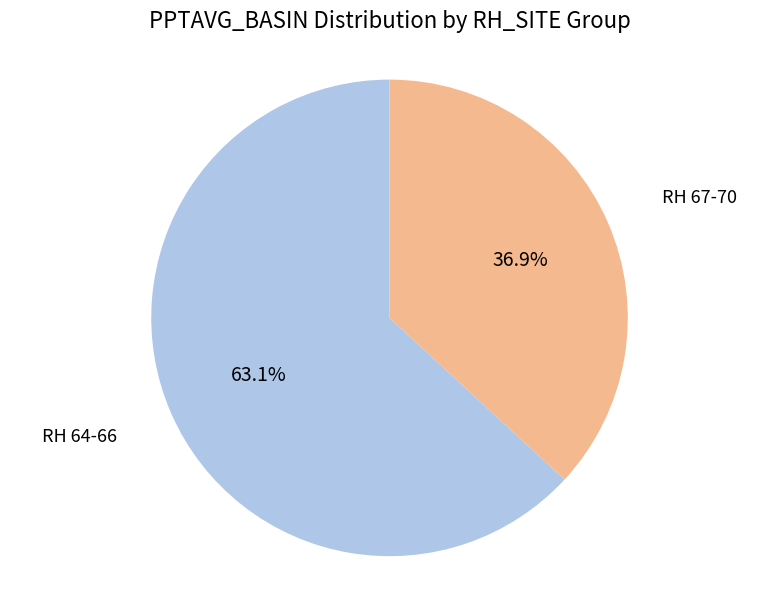

Does any single category account for the majority?

Yes